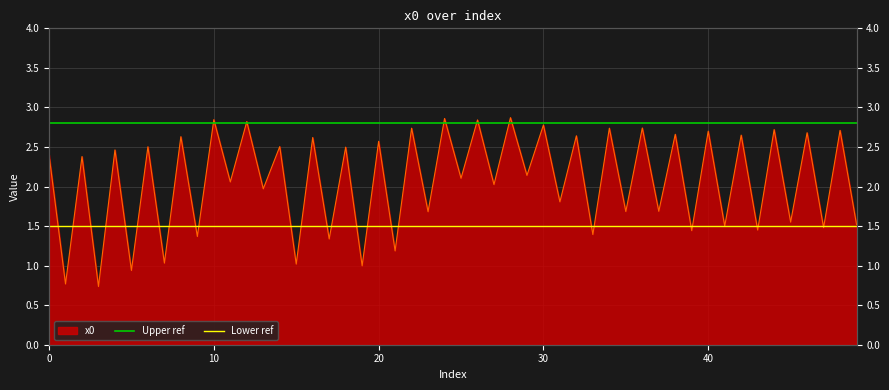

What is the value of the Upper ref point at the 2nd from the left?

2.8